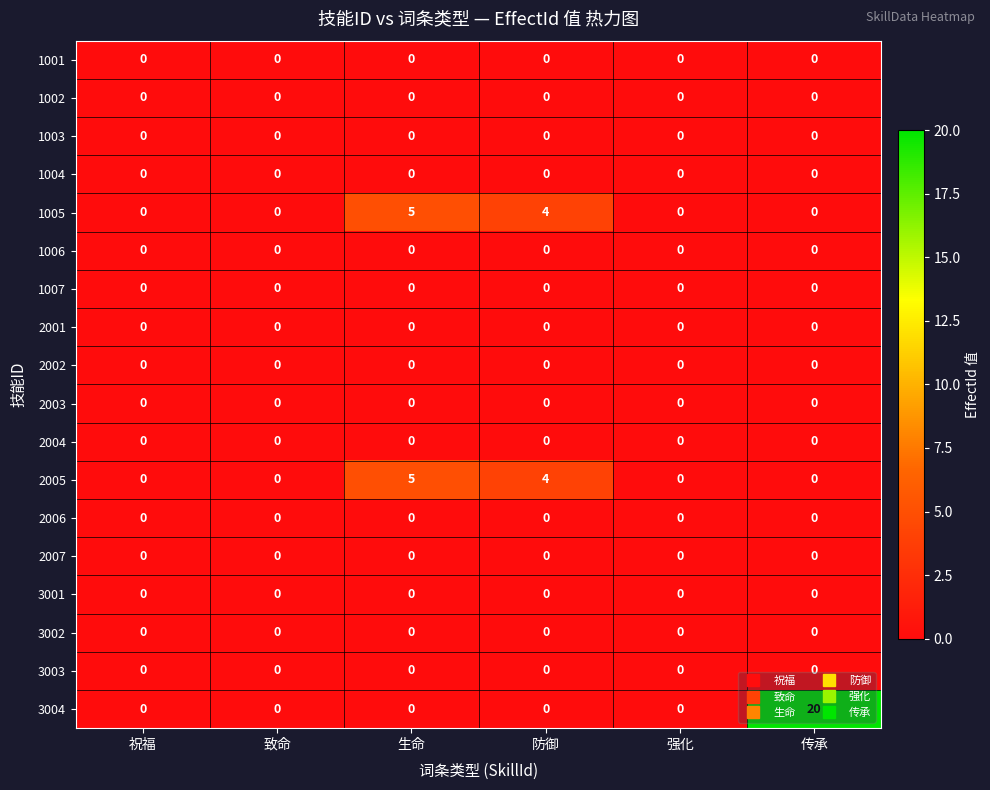

Count the number of categories in the chart.

6